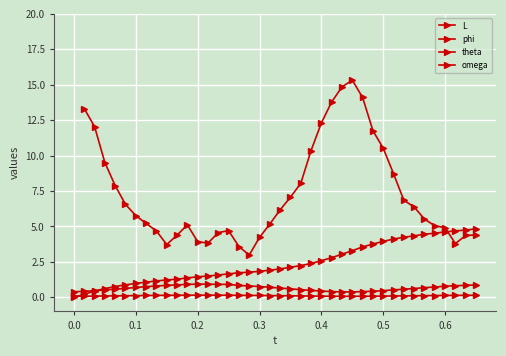

Which series has the largest total across all categories?

phi